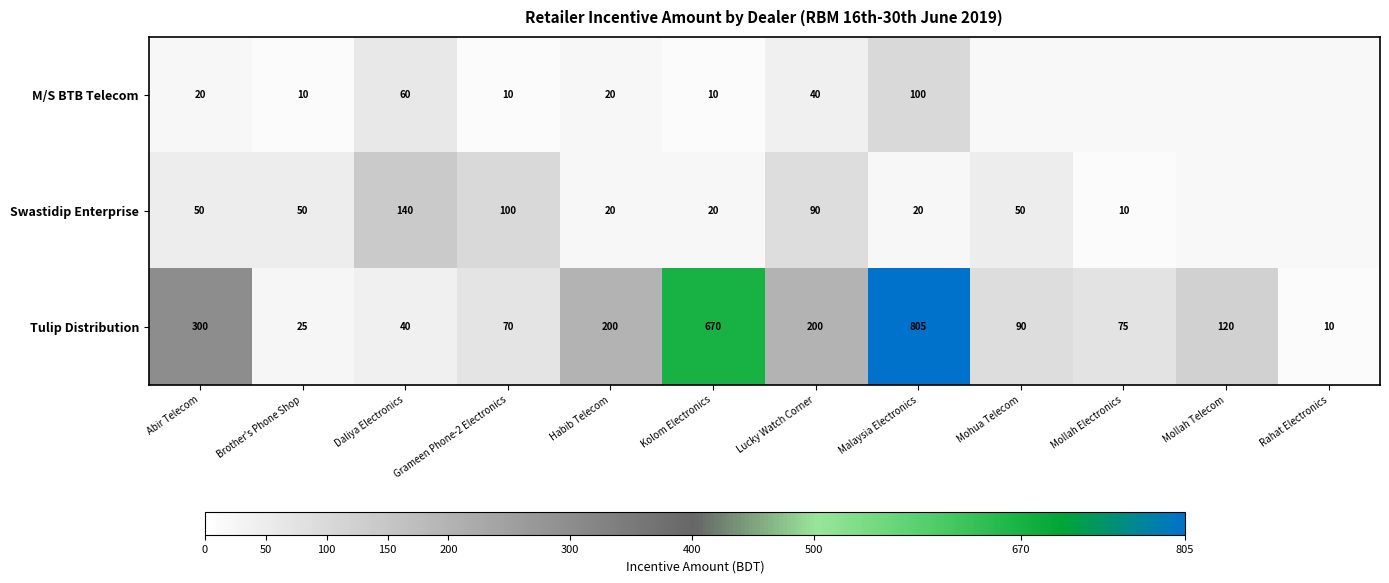

At Grameen Phone-2 Electronics, list the series in order from smallest to largest.

M/S BTB Telecom, Tulip Distribution, Swastidip Enterprise